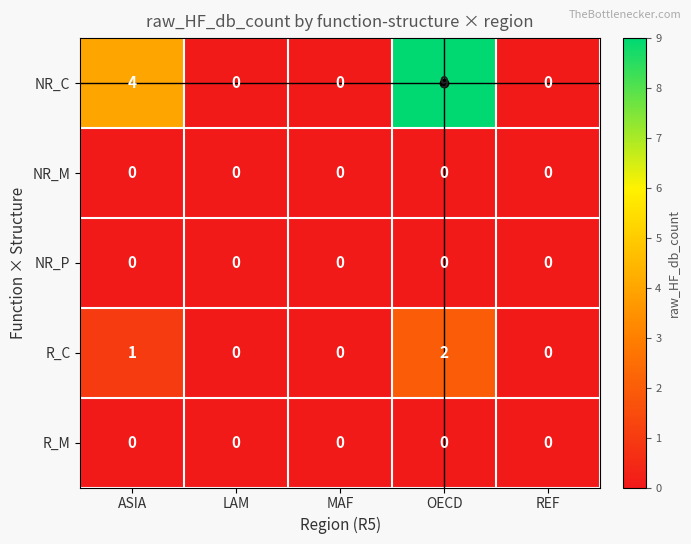

At which category is the sum across all series the highest?

OECD